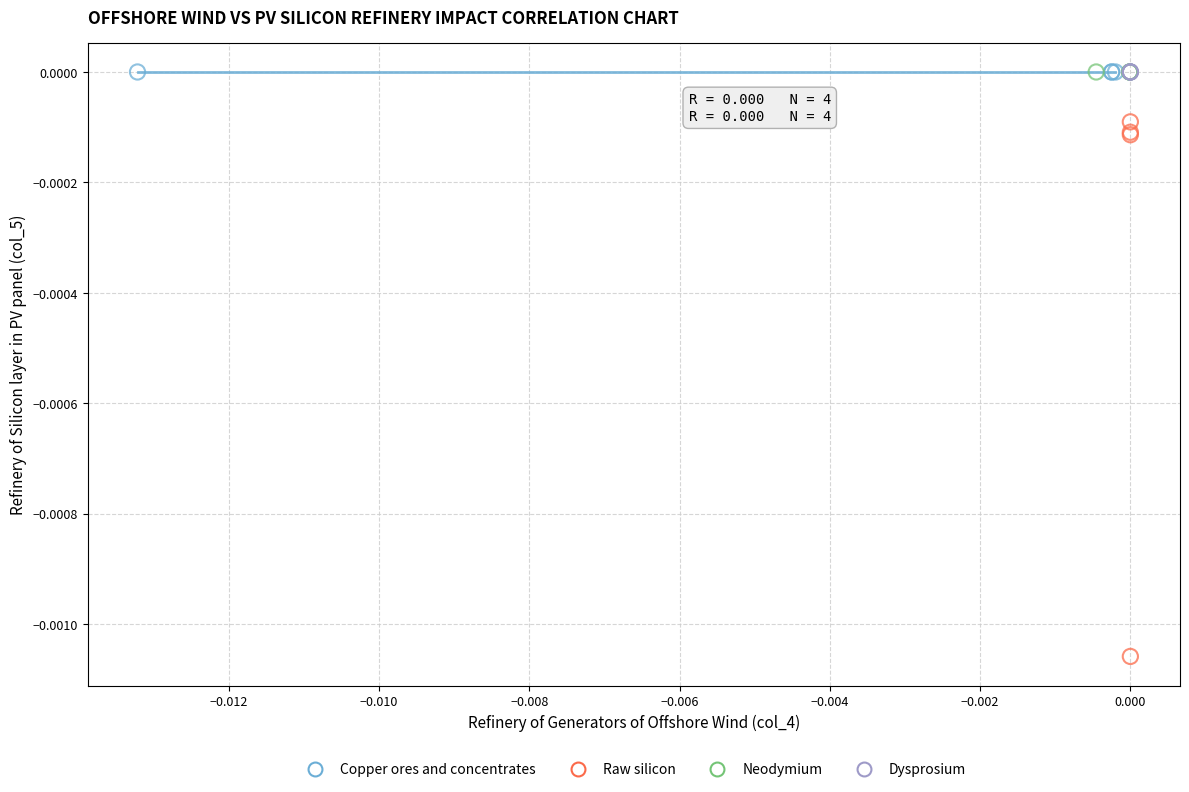

Which series contains the lowest Y value?

Raw silicon